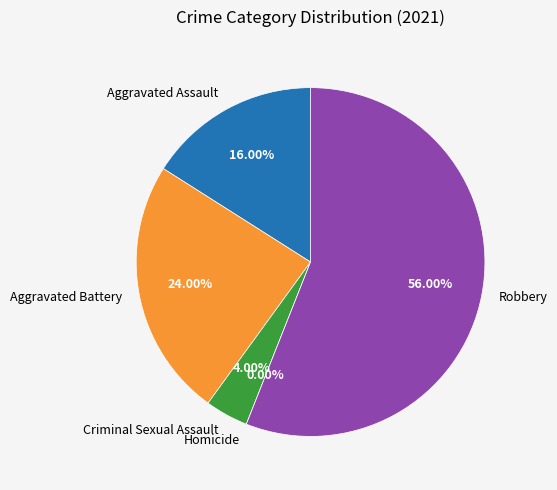

What is the total percentage of Homicide and Criminal Sexual Assault?

4.0%